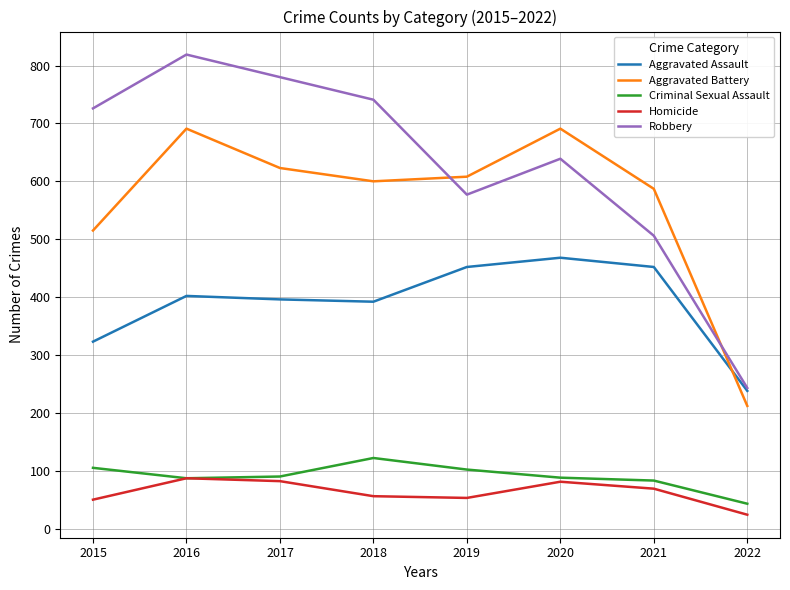

At how many categories does at least one series exceed 109?

8